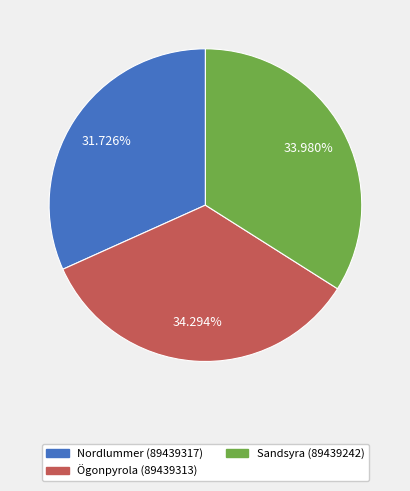

What percentage is the Sandsyra (89439242) slice, to the nearest percent?

34%